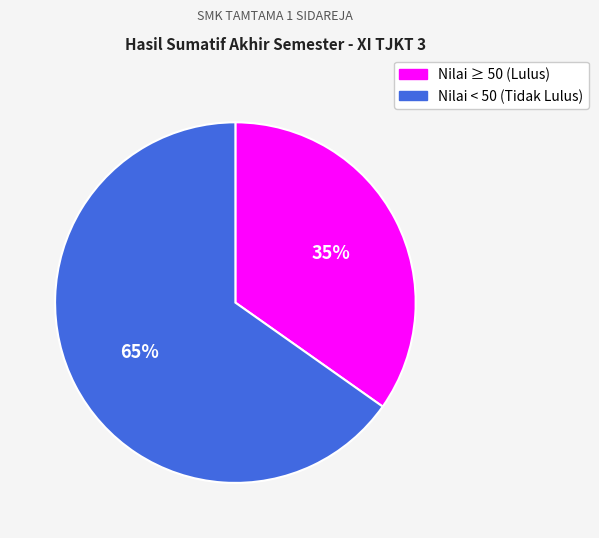

To the nearest percent, what is the average slice percentage?

50%